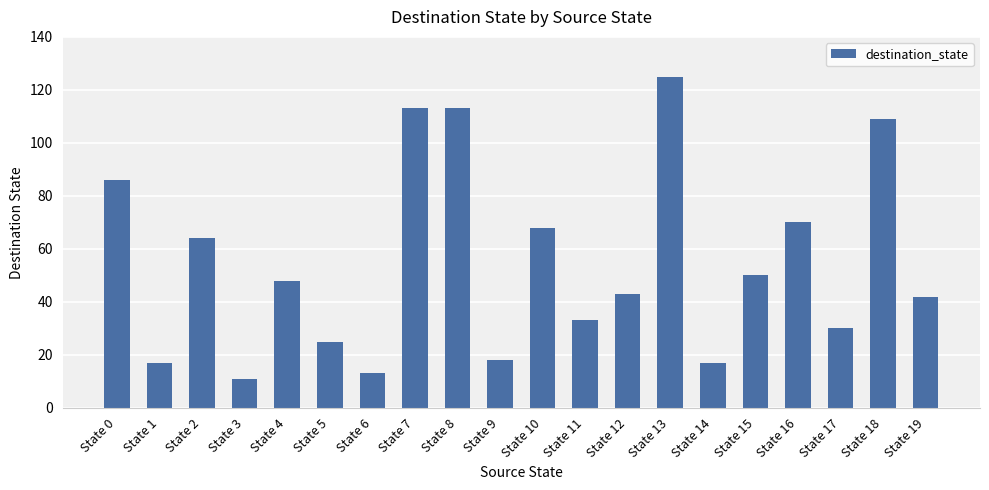

What is the average value?

55